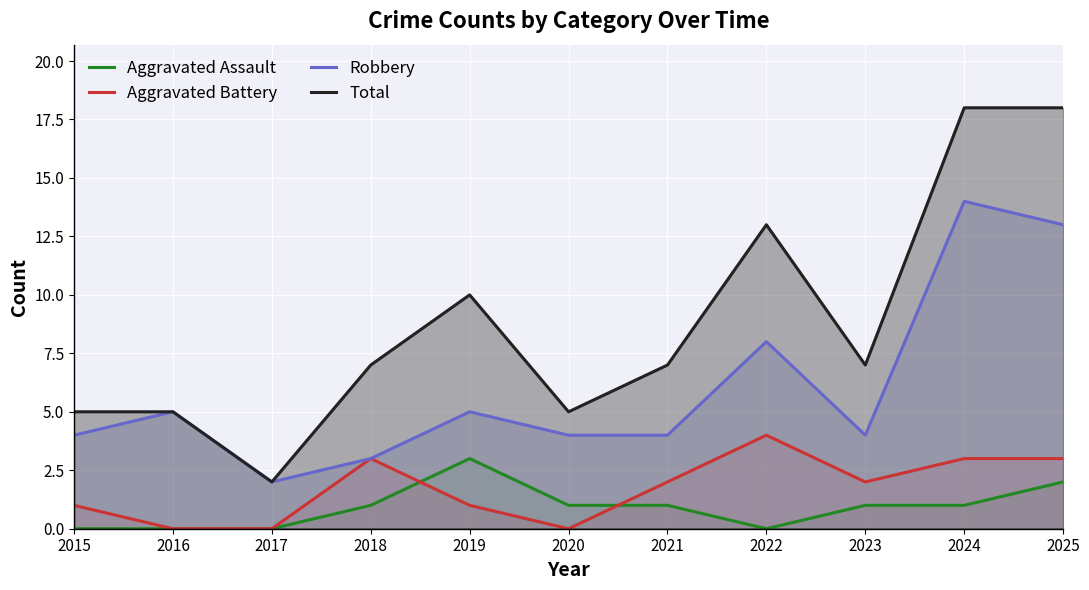

Is it true that Aggravated Assault equals -2 at 2022?

False